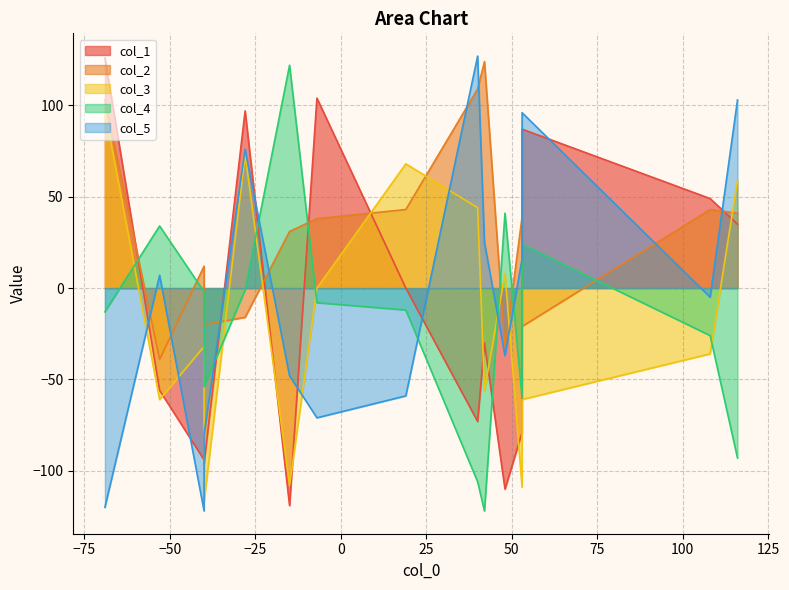

Which series changed the most between 3 and 11?

col_2